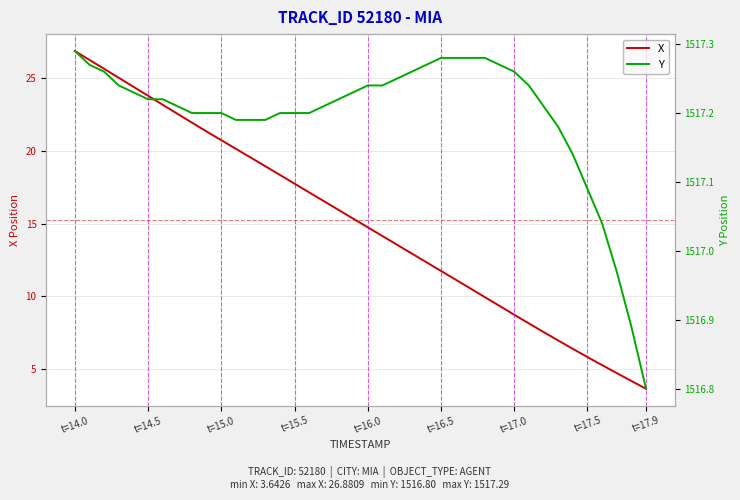

What is the difference between the maximum and minimum values in the X series?

23.2